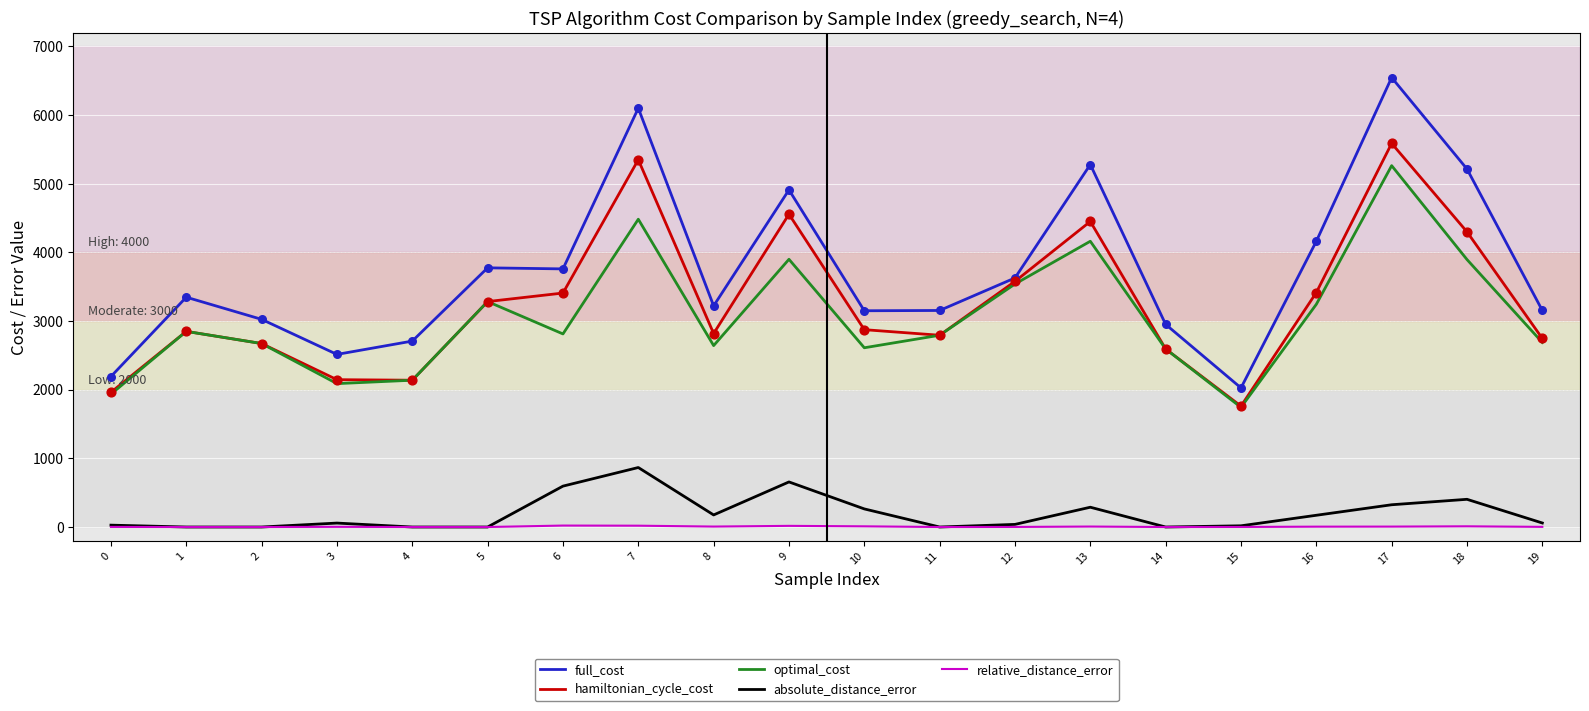

What is the total value across all series at 3?

6810.0